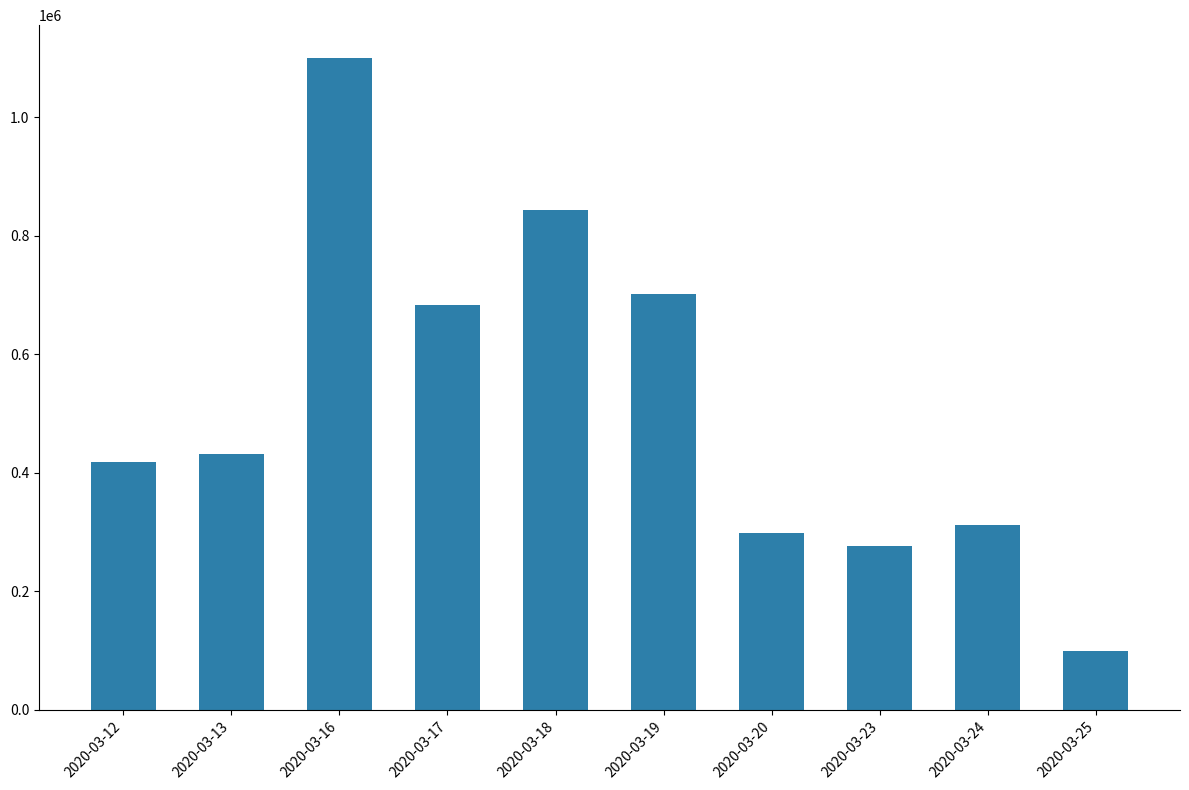

Which label corresponds to the smallest value in the chart?

2020-03-25